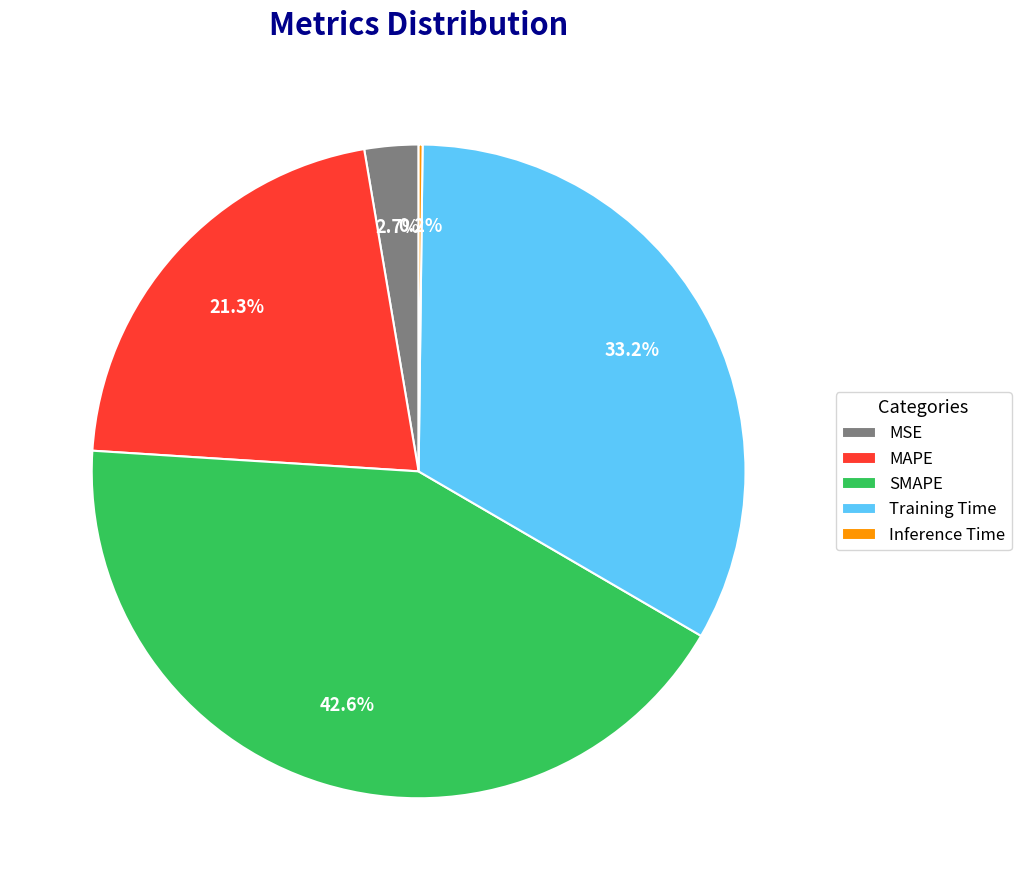

Does SMAPE represent more than half of the total?

No